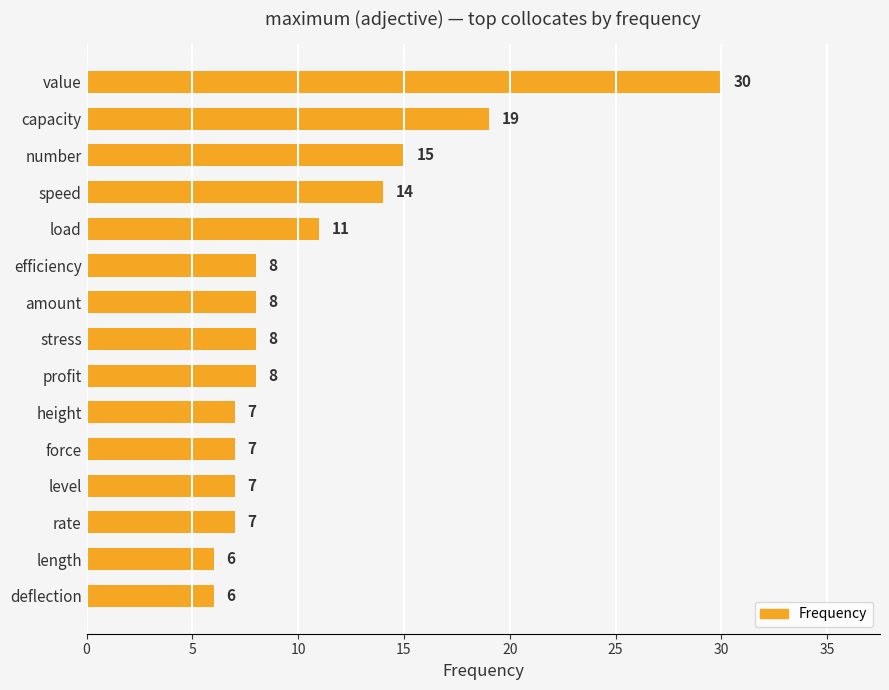

Reading bottom to top, transcribe all the data shown in this chart.

6	6	7	7	7	7	8	8	8	8	11	14	15	19	30